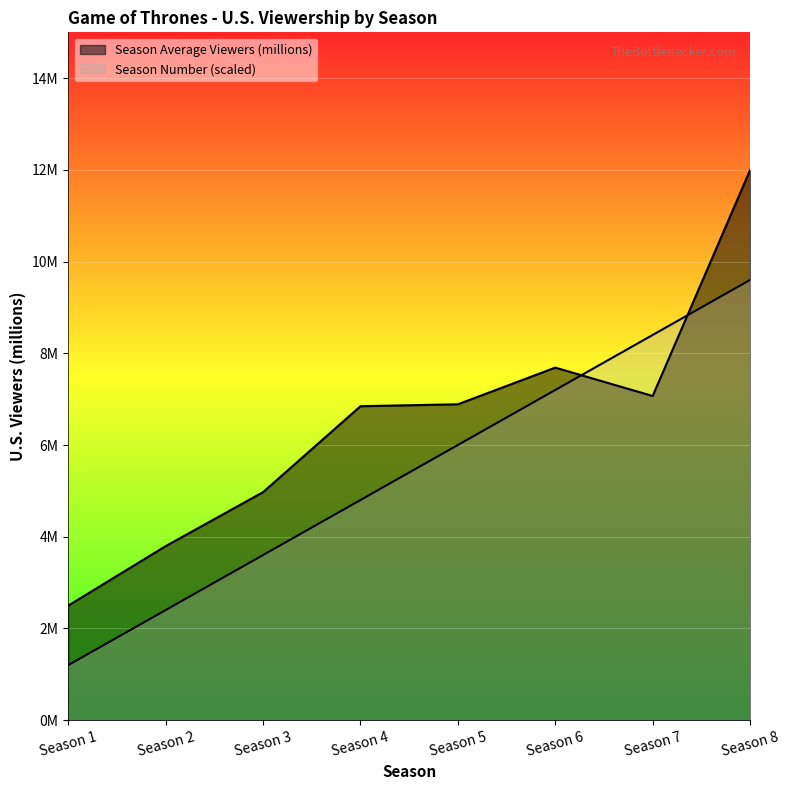

Is it true that Season Number equals 9.6 at Season 8?

True